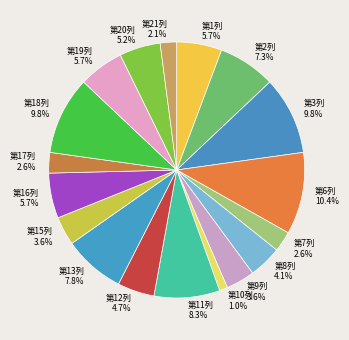

Is there a majority slice in this chart?

No